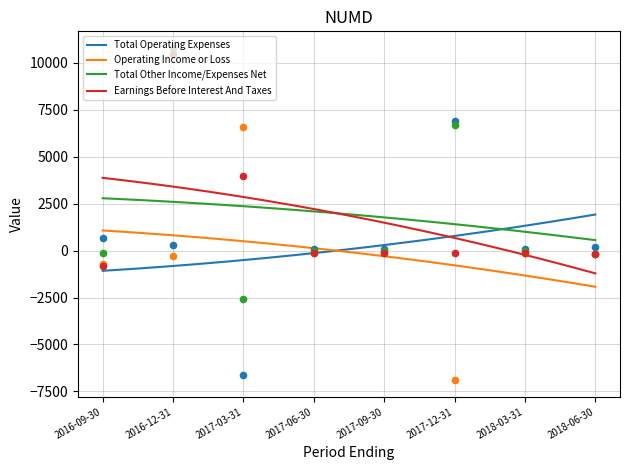

Which series has the largest Y range (max minus min)?

Total Operating Expenses